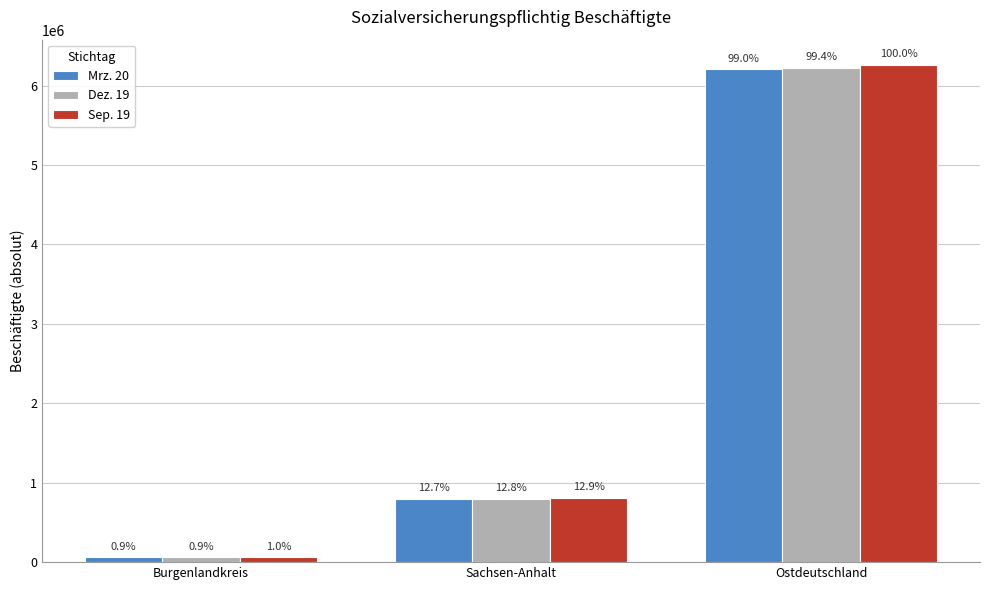

What is the label of the 1st bar from the left?

Burgenlandkreis